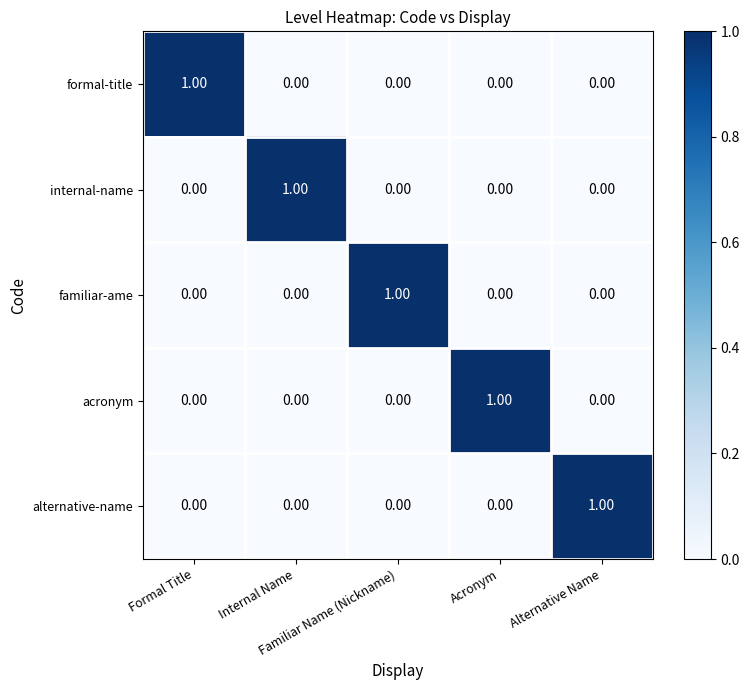

How many categories are shown in the chart?

5